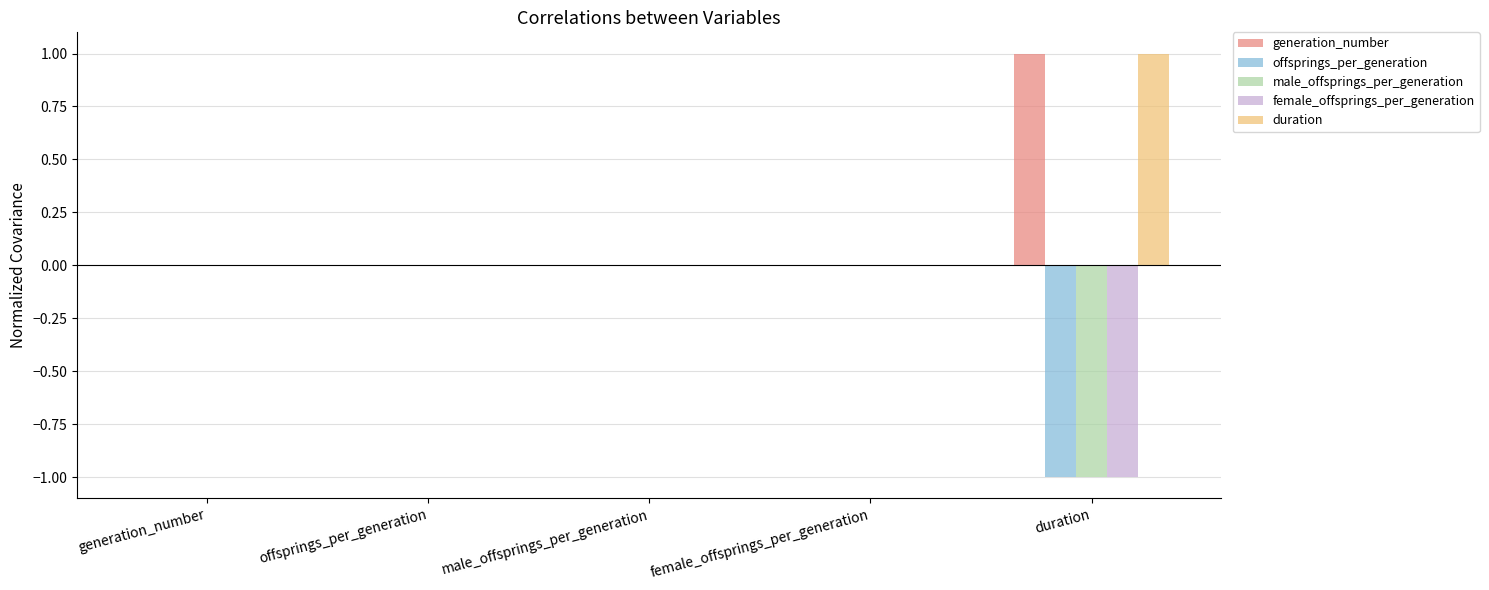

Is it true that duration equals 1.0 at duration?

True